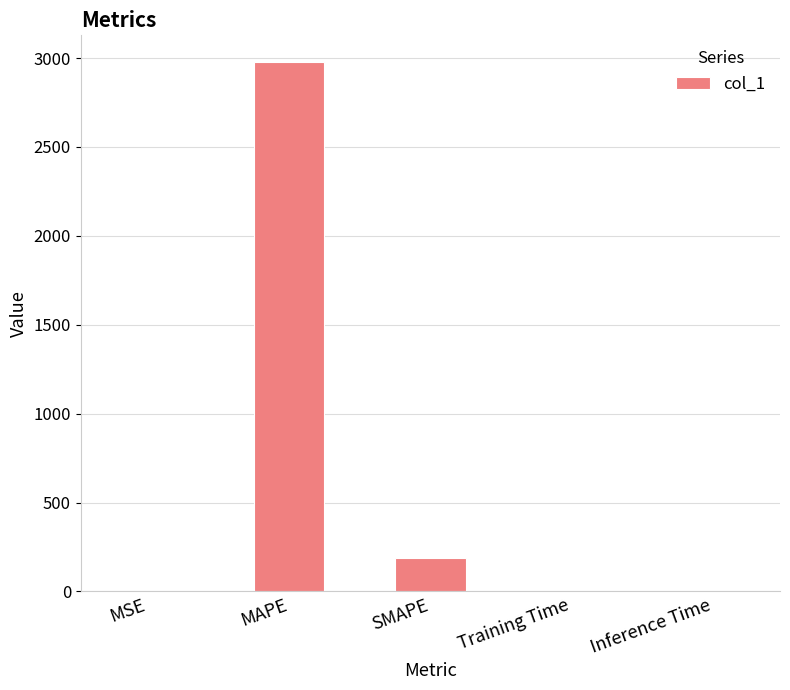

The value at MAPE is 3927.1. True or false?

False